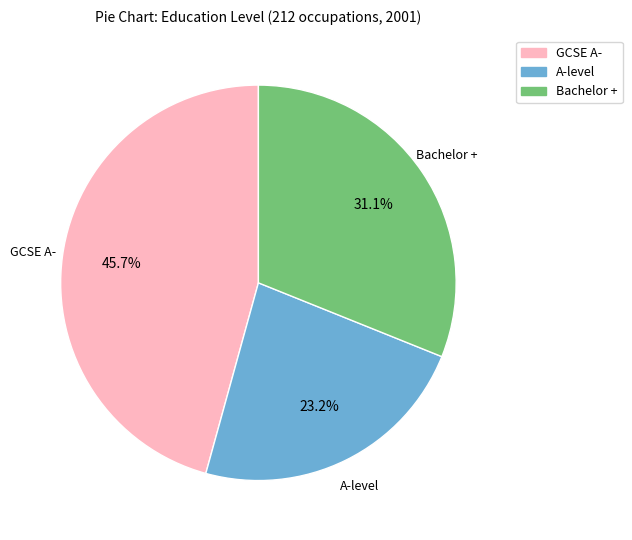

To the nearest percent, what percentage of the pie is GCSE A-?

46%